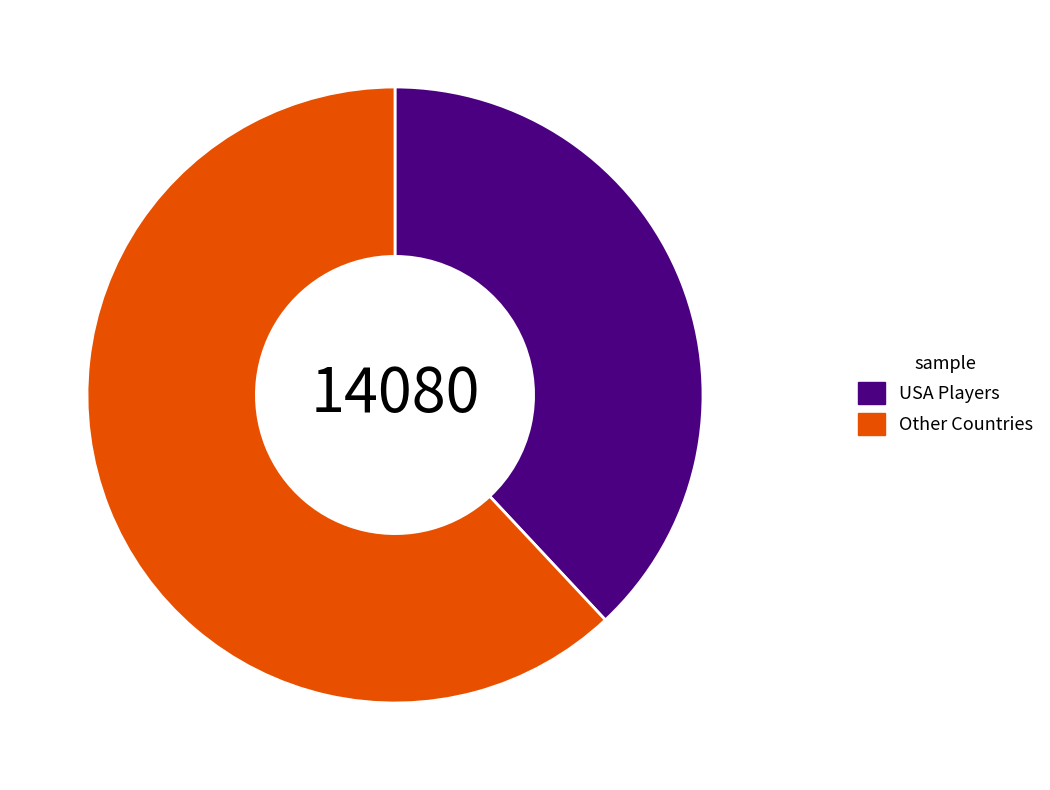

How many segments does this pie chart have?

2